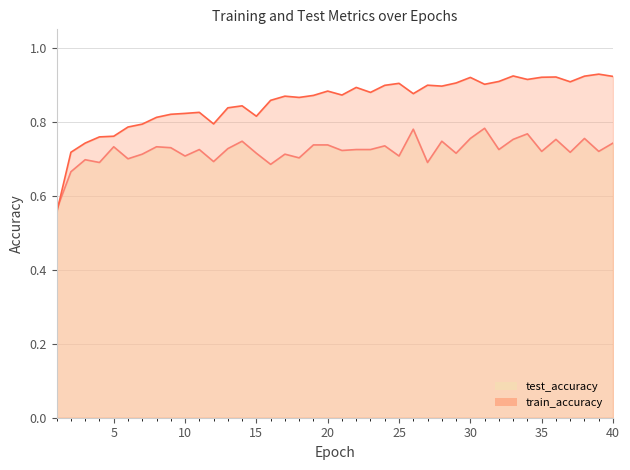

List the series in order of their peak value, lowest first.

test_accuracy, train_accuracy